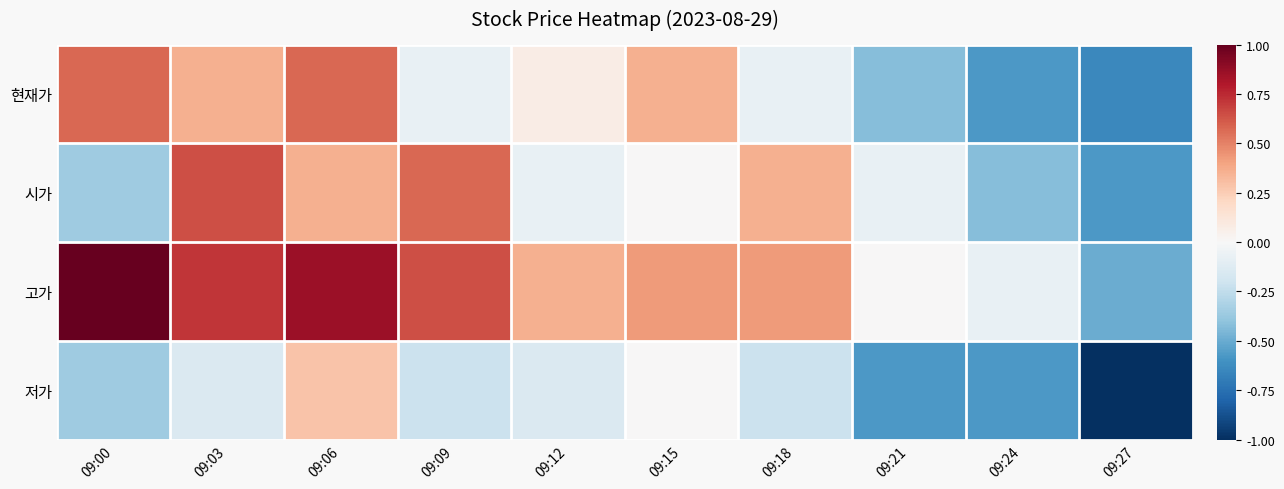

At how many categories does at least one series exceed 0?

7